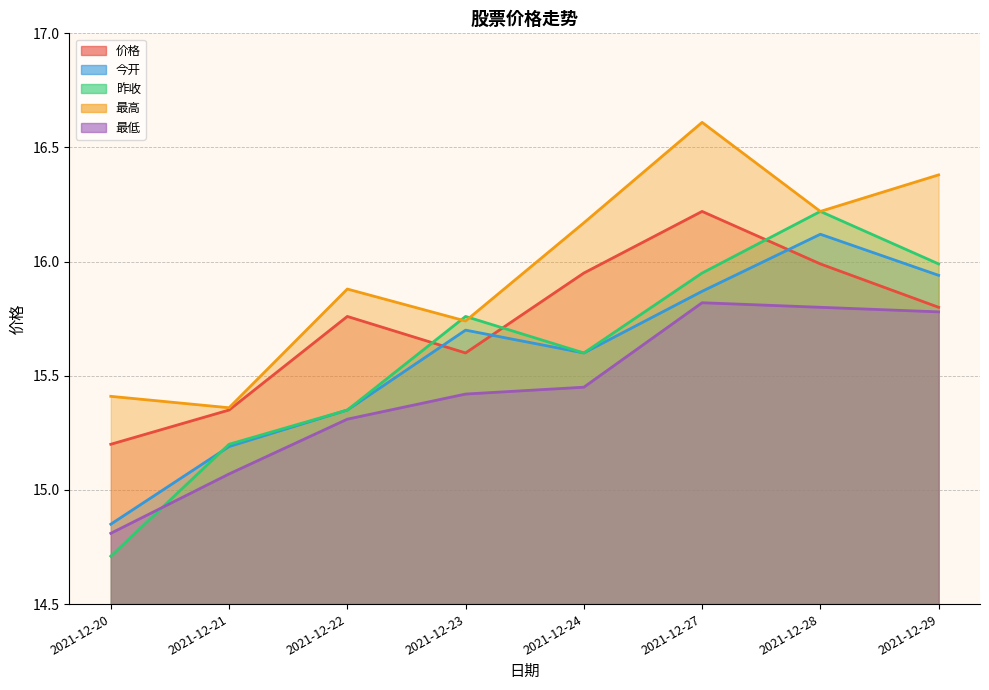

Where do 昨收 and 最高 first cross each other?

2021-12-22 and 2021-12-23